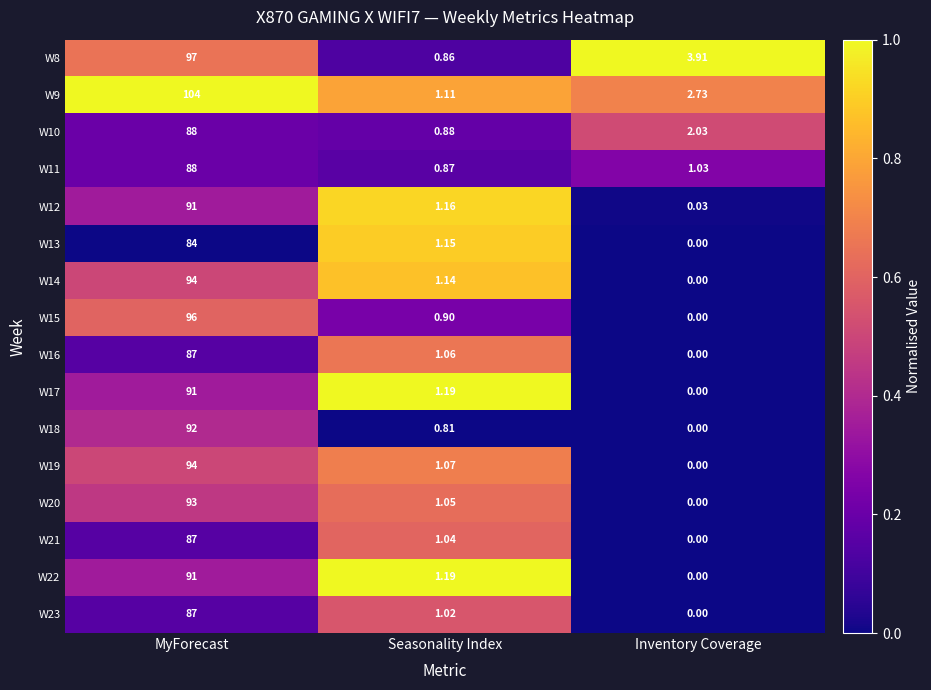

Which category has the lowest value in the W12 series?

Inventory Coverage